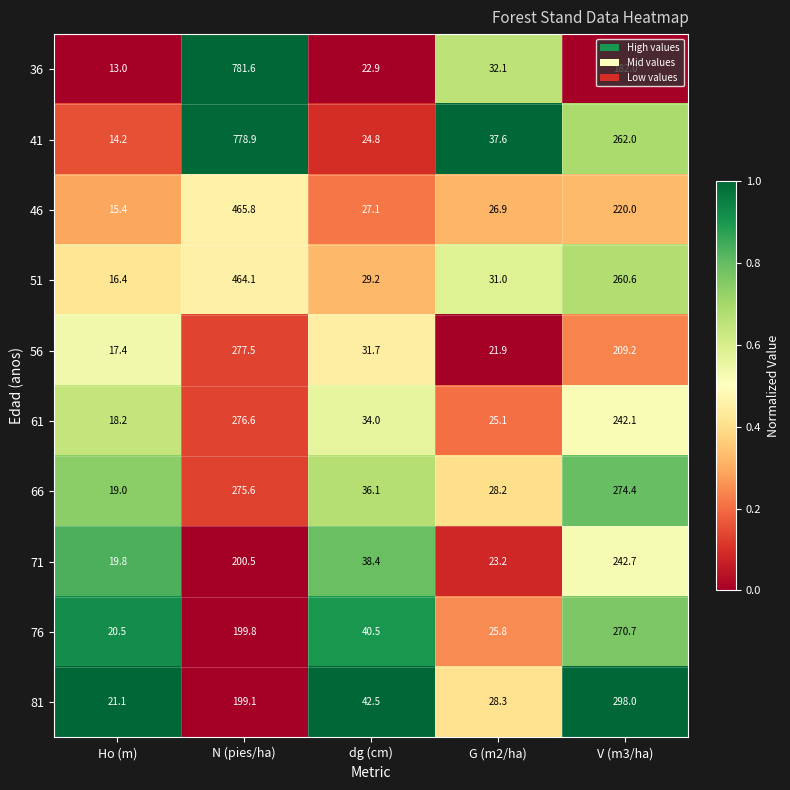

Which category has the lowest value across all series?

Ho (m)